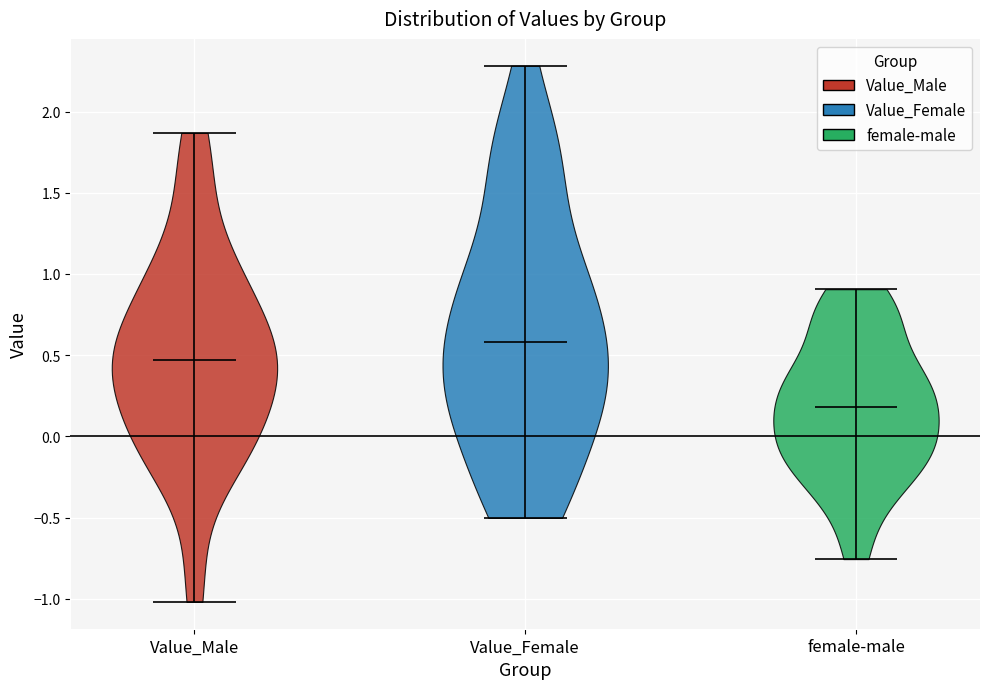

Where does the median line of the violin for Value_Female sit on the y-axis? The values are not printed on the chart, so give them approximately, as read against the axis.

0.60